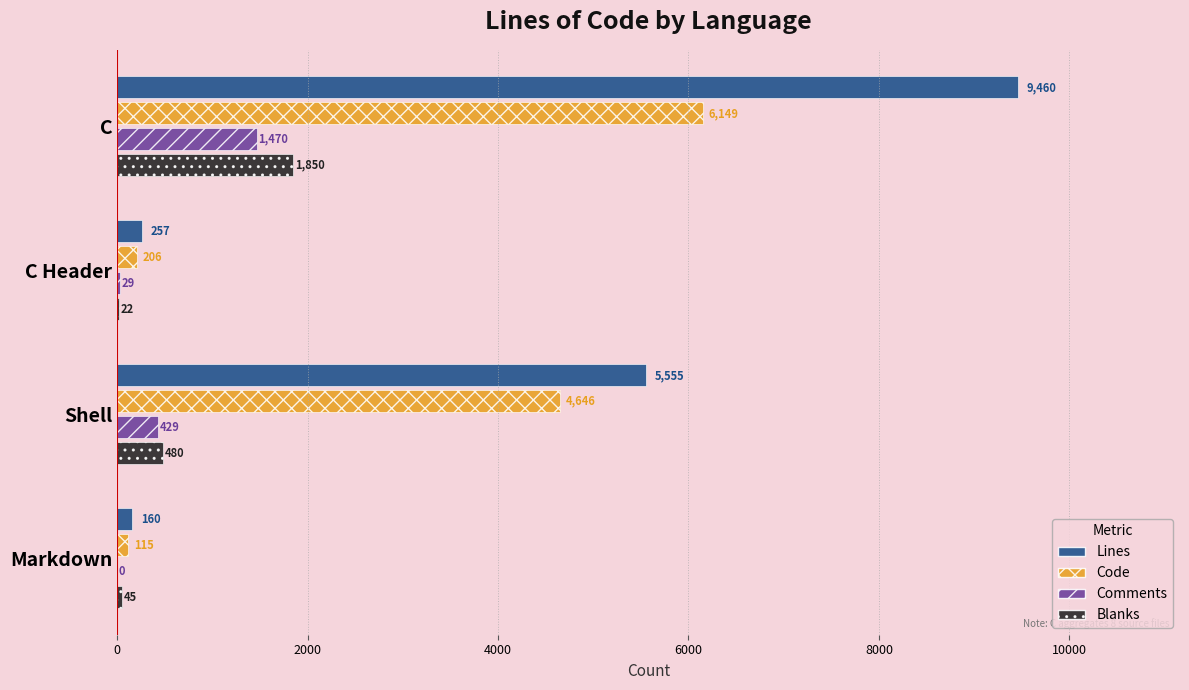

What is the sum of the Comments values at C Header and Shell?

458